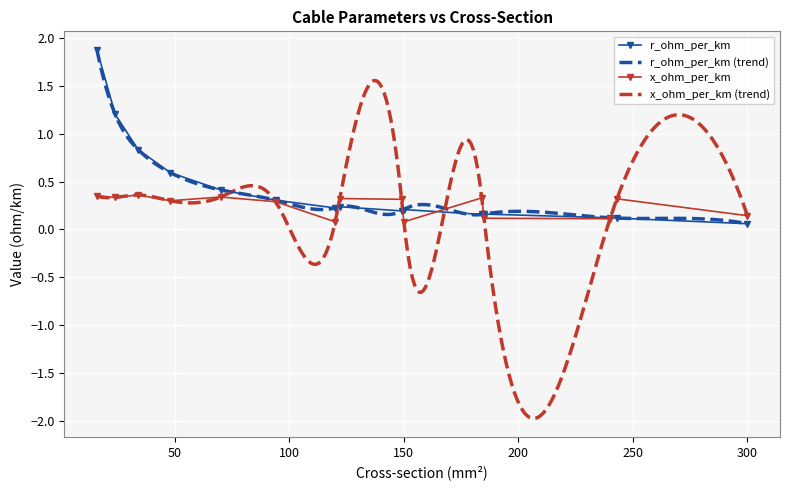

What value does the r_ohm_per_km series have at 34?

0.8